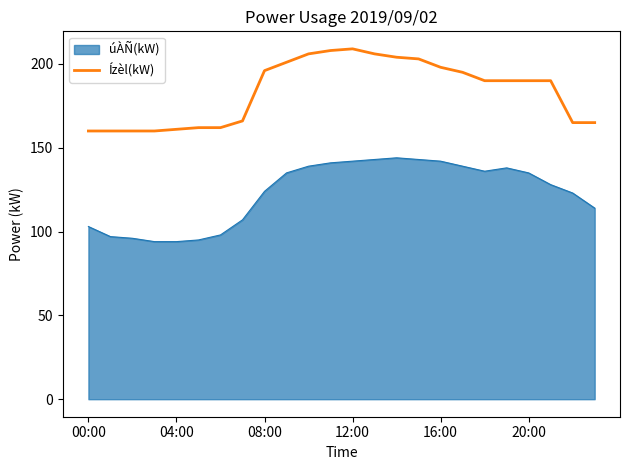

What is the difference between the maximum and minimum values in the Ízèl(kW) series?

49